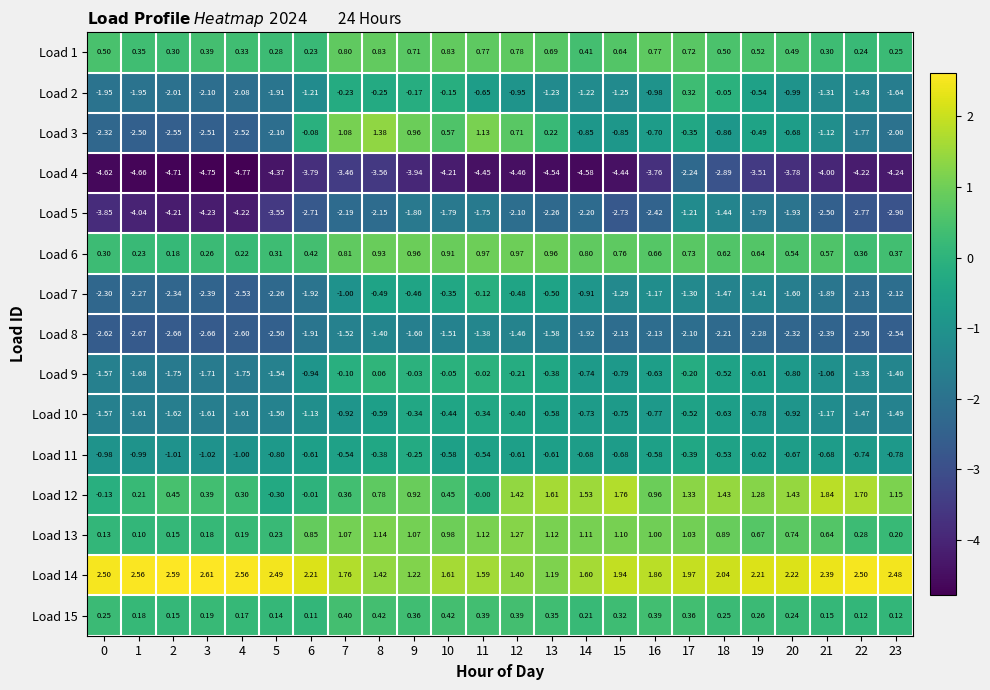

Is the value of Load 12 at 10 greater than the value of Load 3 at 19?

Yes